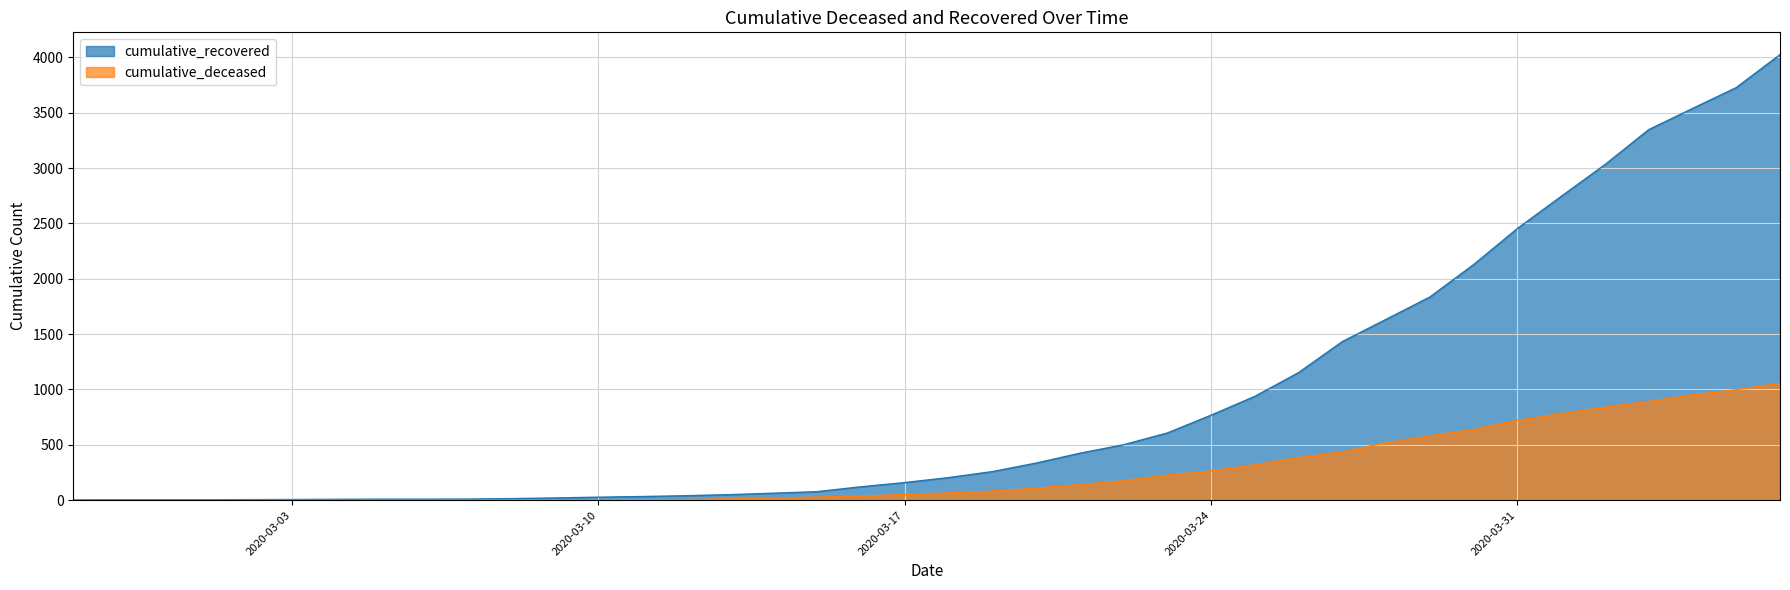

Does the chart display data point markers on the line(s)?

No